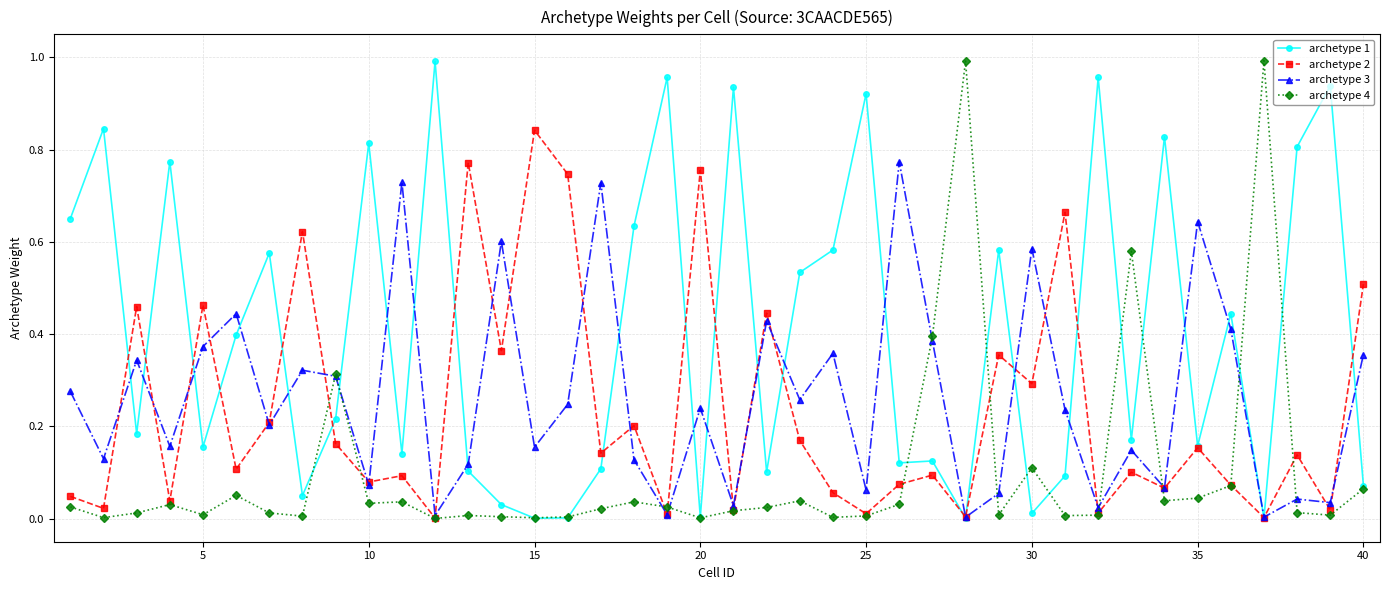

Which series has the largest total across all categories?

archetype 1